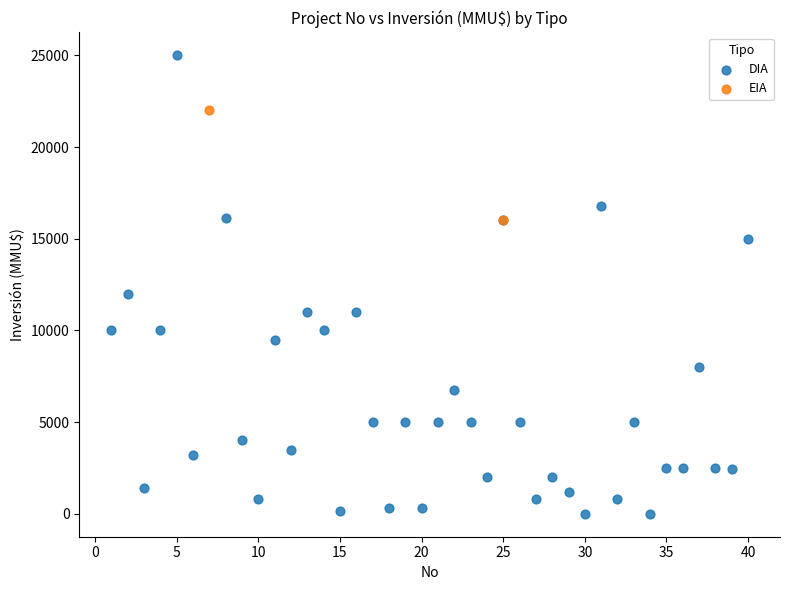

What are all the series names shown in the legend?

DIA, EIA